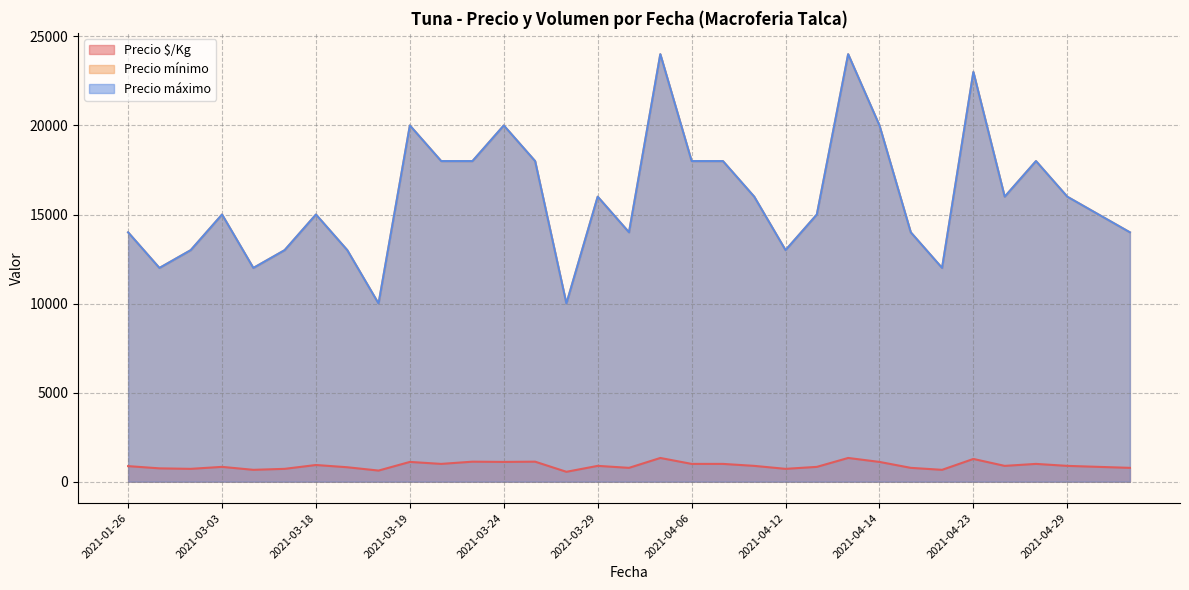

How many lines are shown in the chart?

3